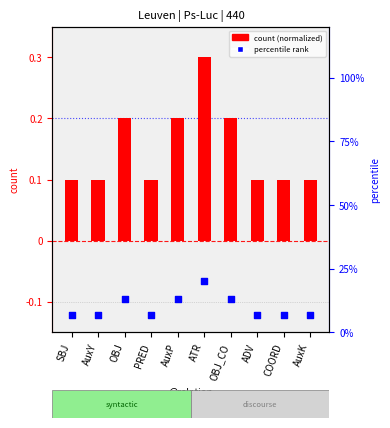

At how many categories does at least one series exceed 10?

4